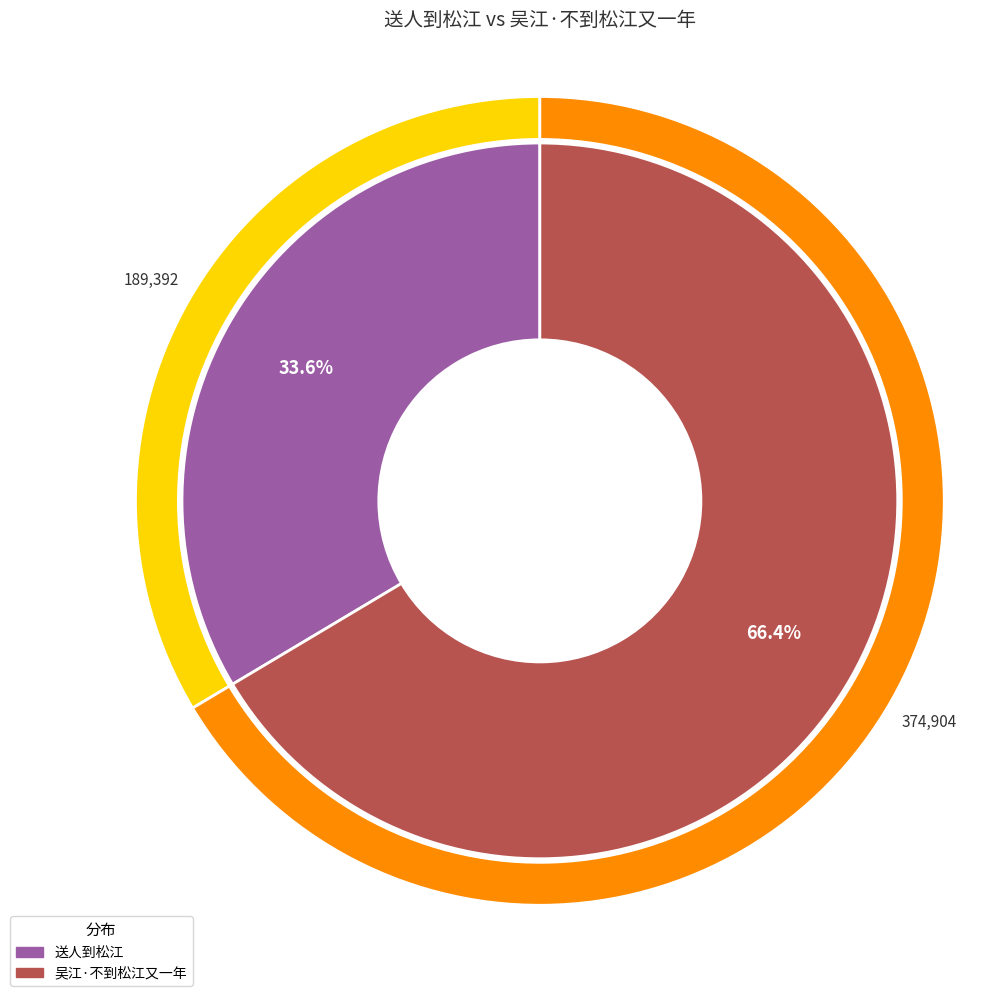

What is the smallest slice in the pie chart?

送人到松江